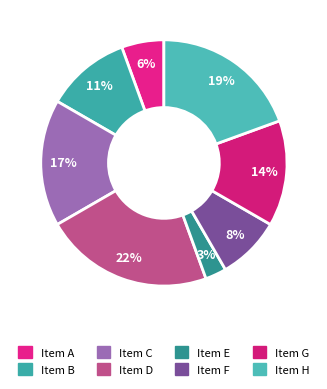

To the nearest percent, what portion does Item F represent?

8%